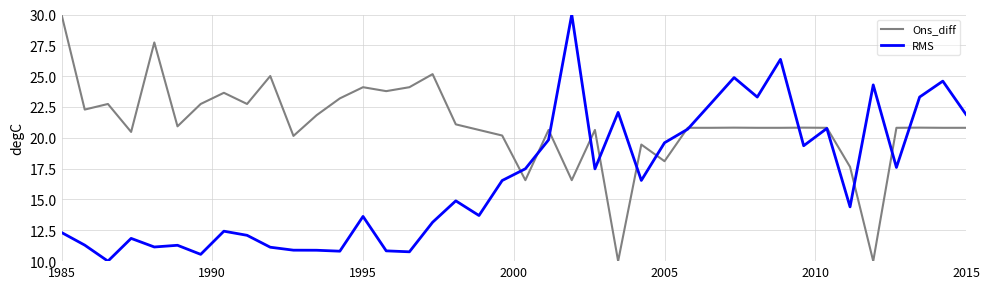

What is the lowest value of the Ons_diff series?

10.0